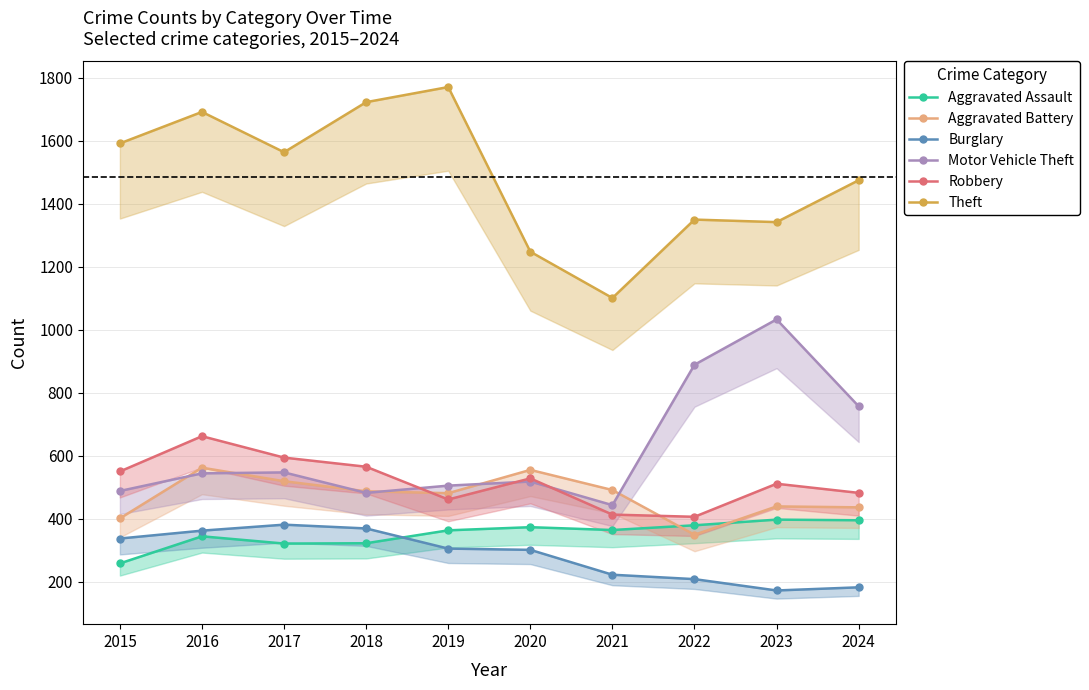

Between 2016 and 2021, which series saw the biggest shift?

Theft